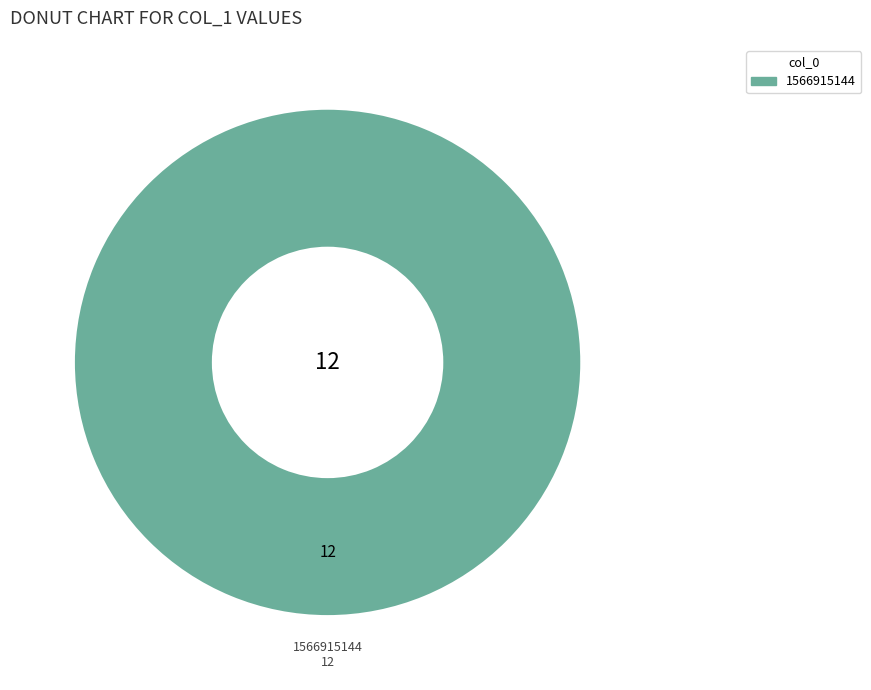

Count the number of slices in the pie.

1